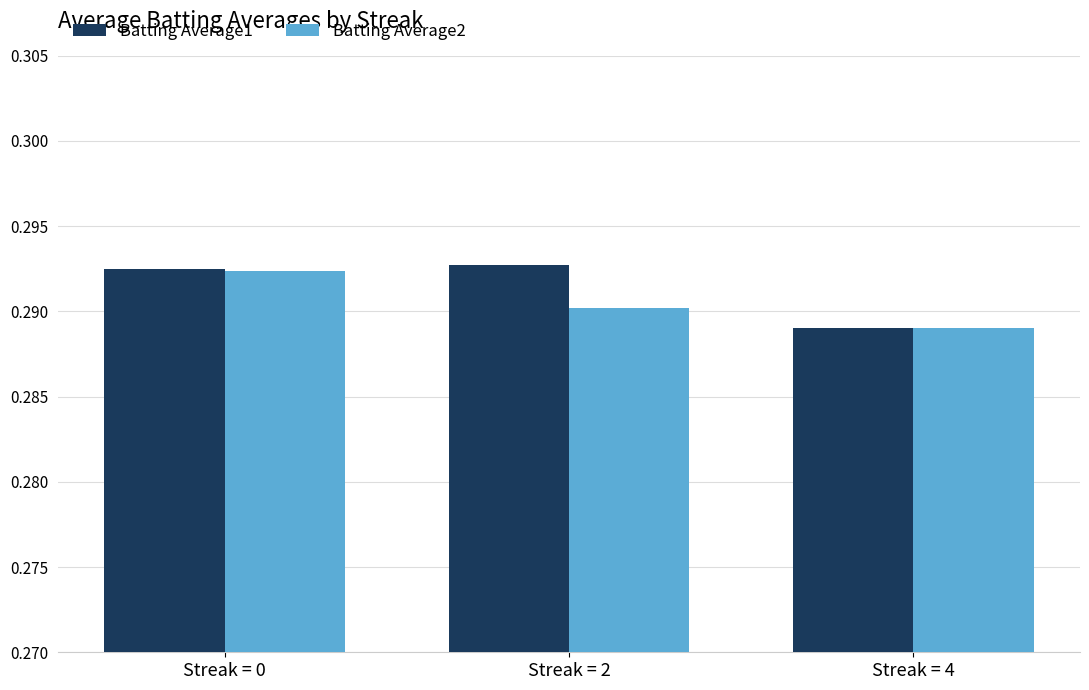

What is the sum of the Batting Average1 values at Streak = 4 and Streak = 2?

0.6